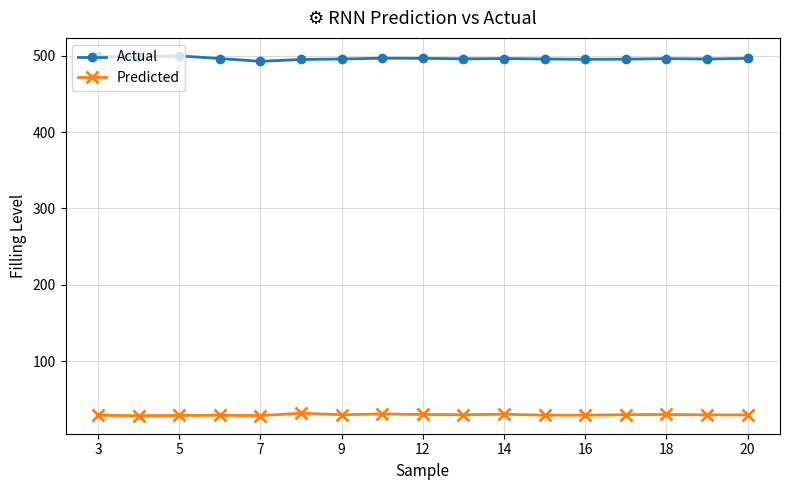

Which series has the largest total across all categories?

Actual